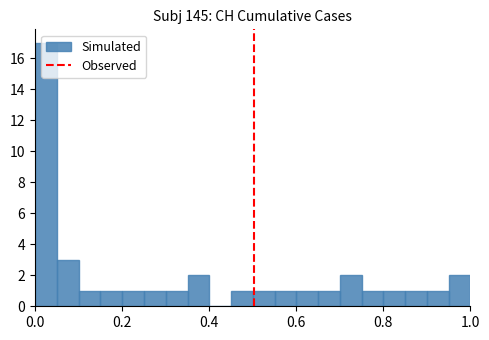

Around what value on the x-axis is the tallest bar? Give the approximate position of its centre, as read against the axis.

0.02